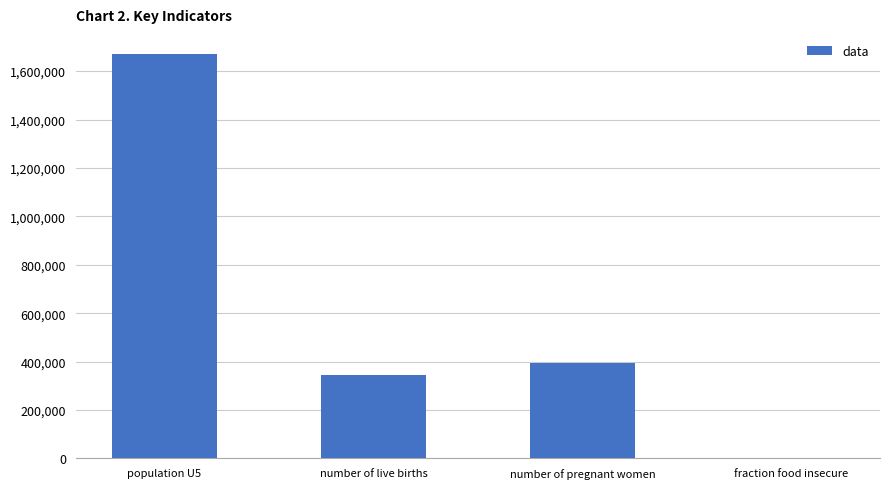

Reading left to right, transcribe all the data shown in this chart.

1670322.9	342558.7	393721.4	0.4